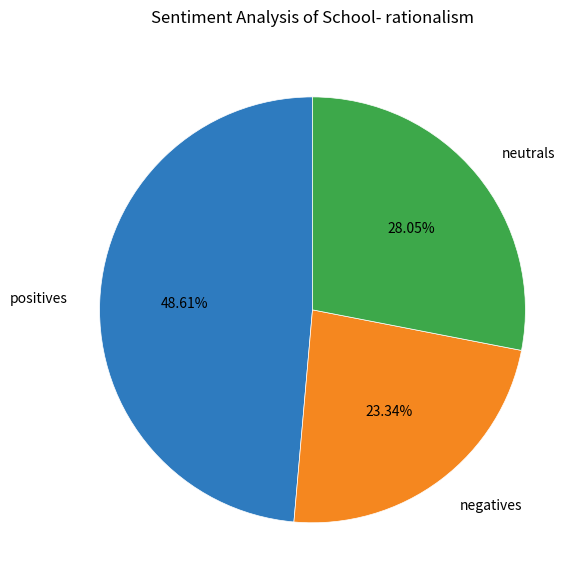

What is the ratio of the value at negatives to the value at positives?

0.5